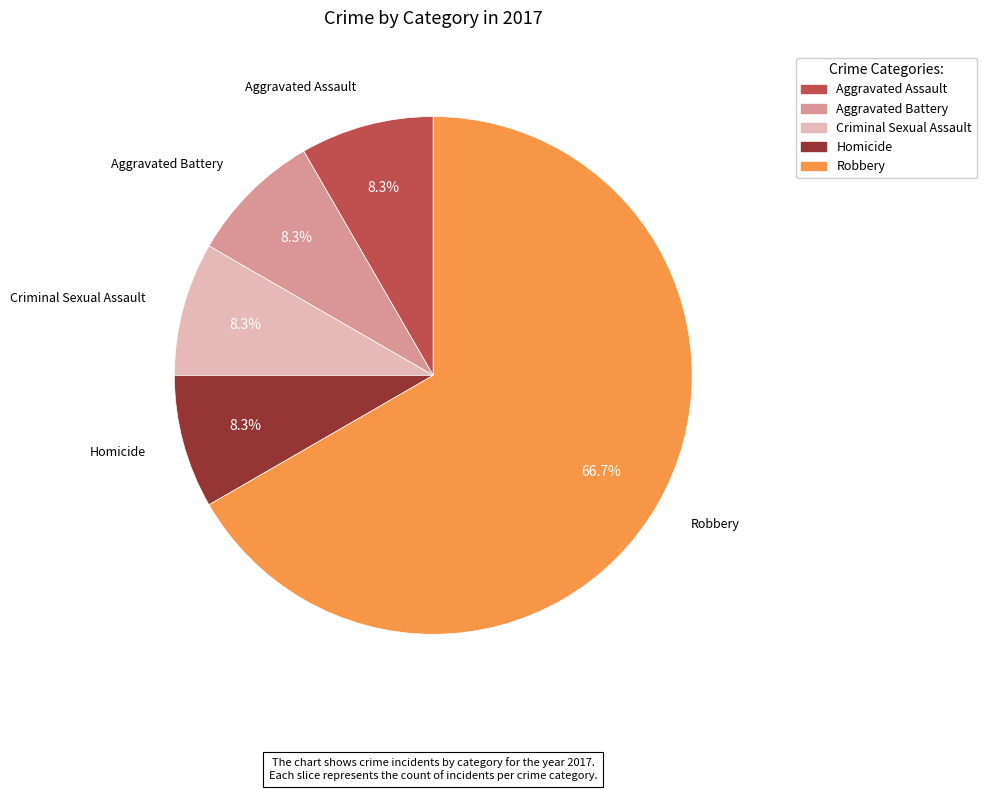

How much of the chart is everything except Homicide?

91.7%